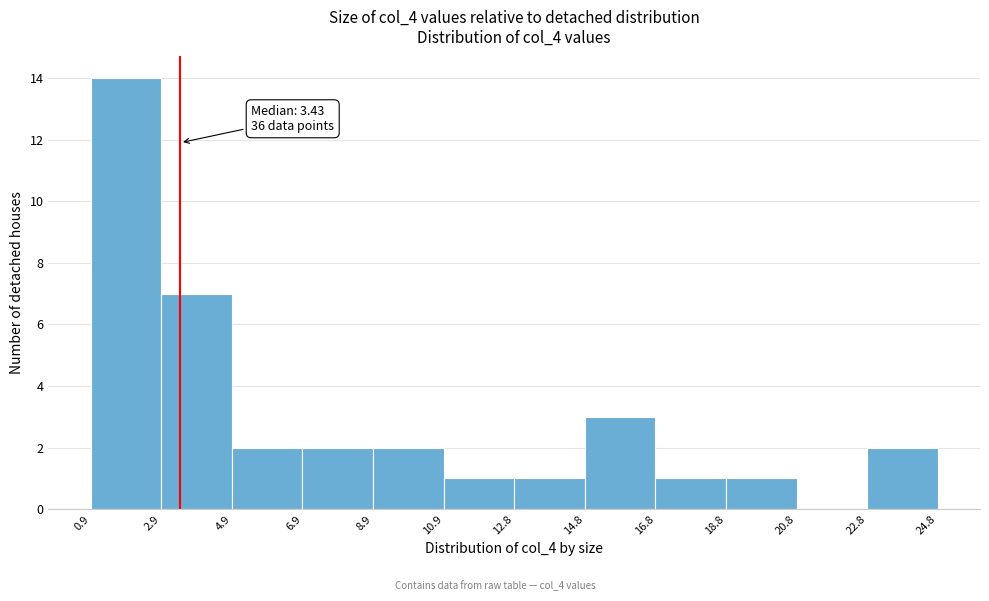

Over which range of the x-axis is the bar tallest?

0.9 to 2.9